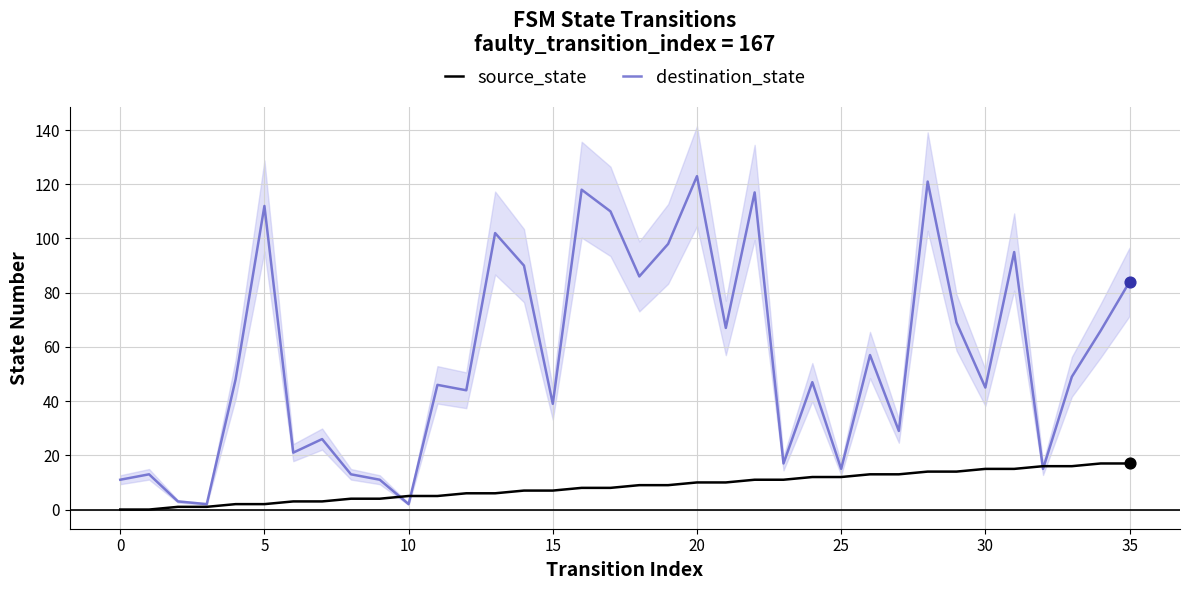

What are all the series names shown in the legend?

source_state, destination_state